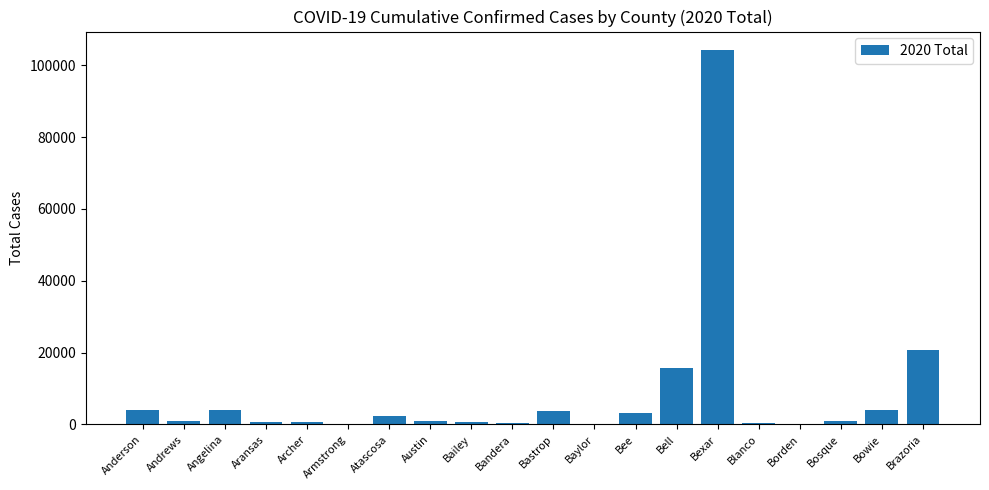

What is the greatest value displayed?

104159